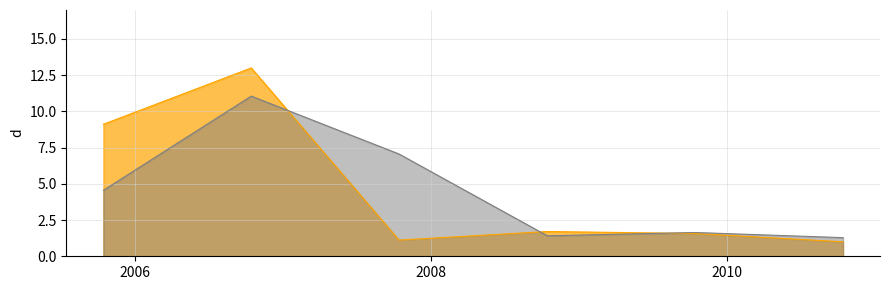

What is the value of the 4th point from the left?

1.7